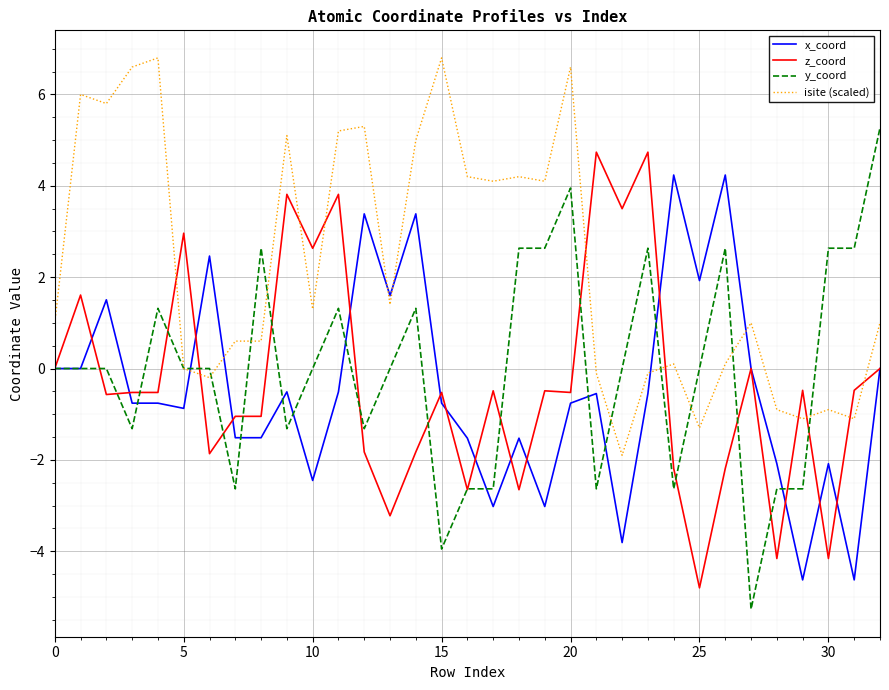

What is the maximum value shown in the chart?

6.8